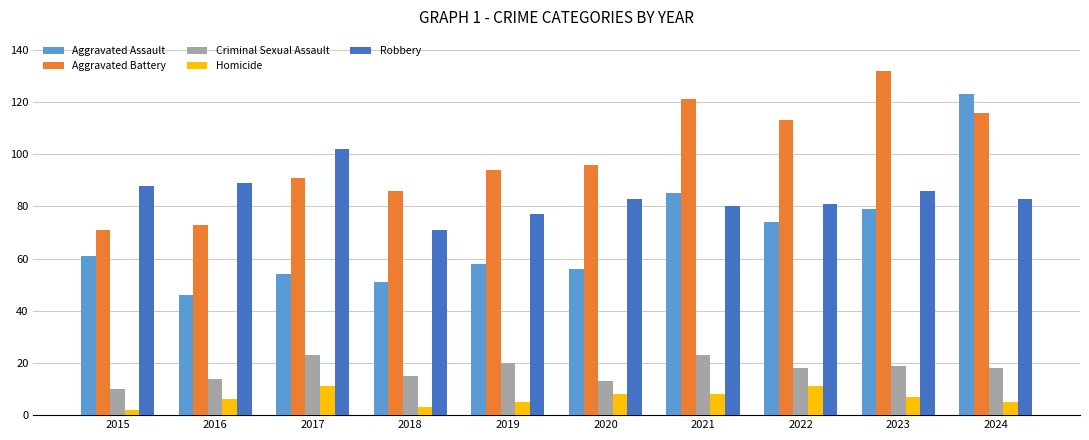

What is the total value across all series at 2023?

323